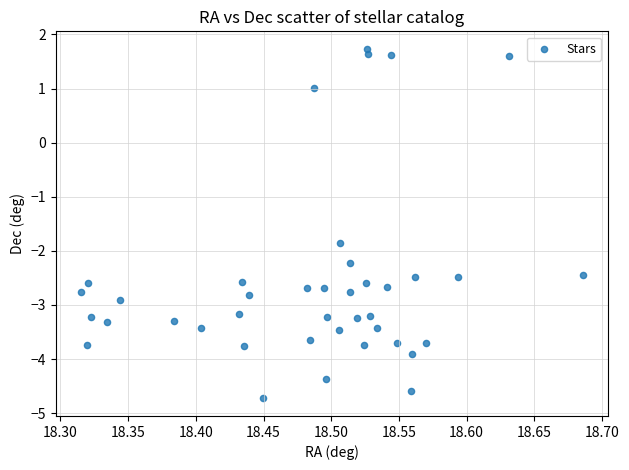

What Y value in the scatter plot is closest to -1?

-1.9